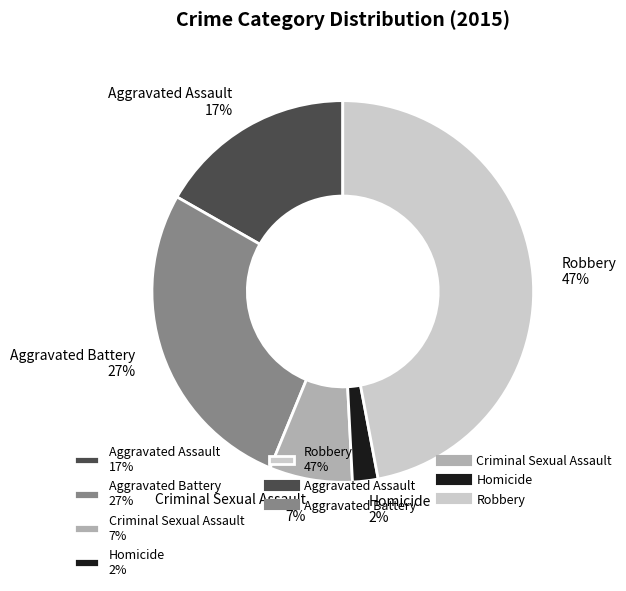

Is it true that Criminal Sexual Assault is 7% of the pie?

True